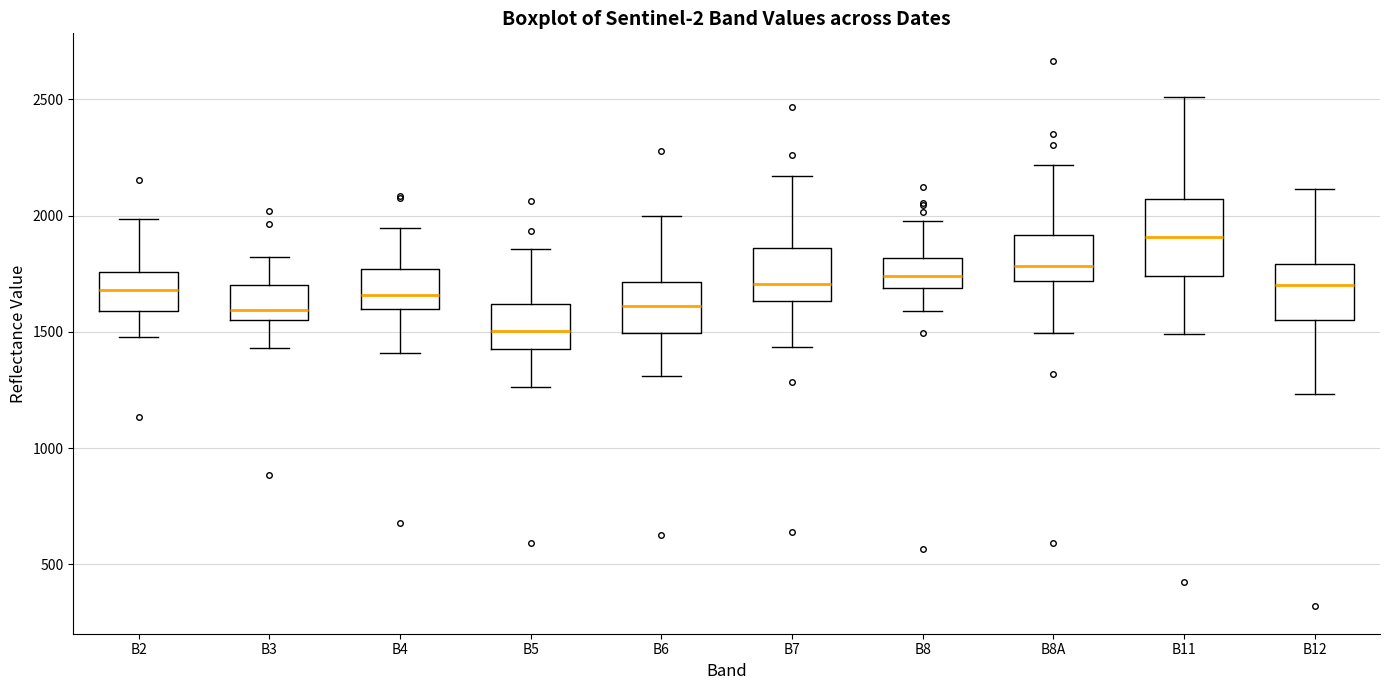

Which box is the tallest, from its lower edge to its upper edge?

B11